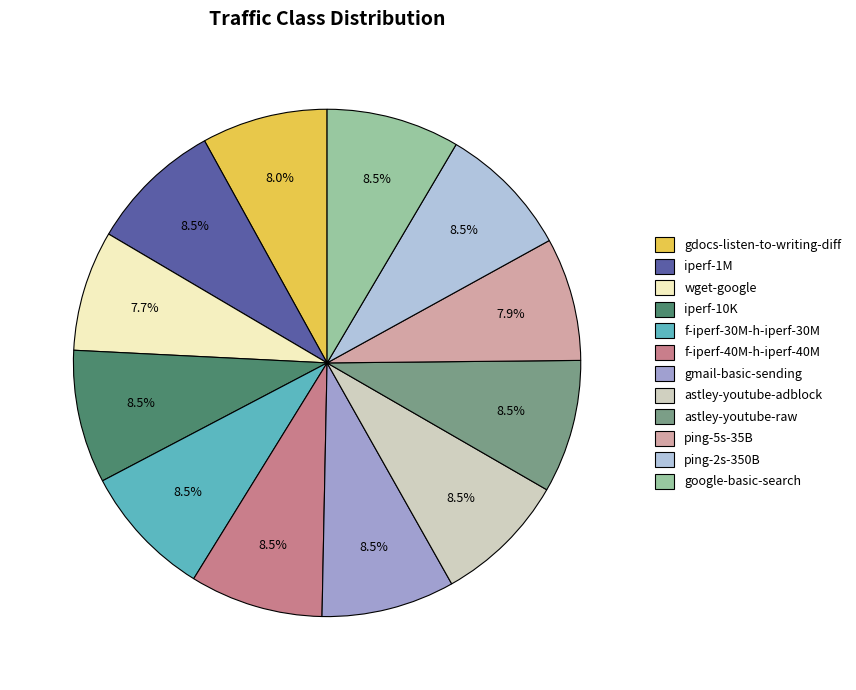

How much of the chart is everything except astley-youtube-raw?

91.5%